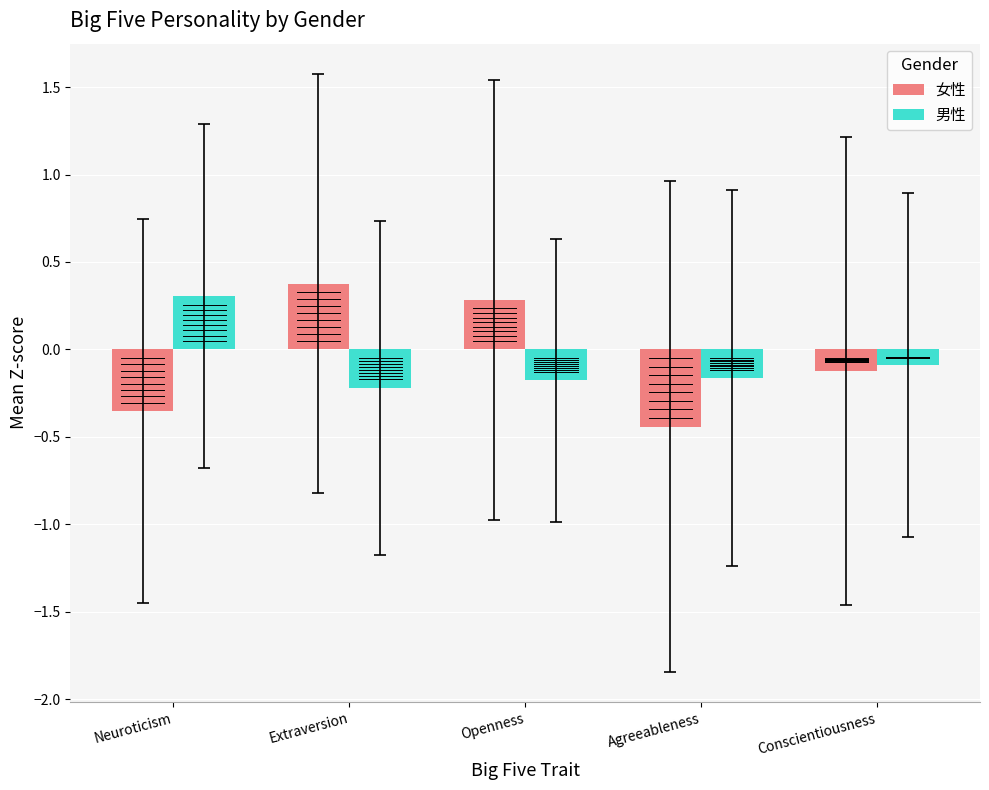

Is the value of 男性 at Conscientiousness greater than the value of 女性 at Agreeableness?

Yes